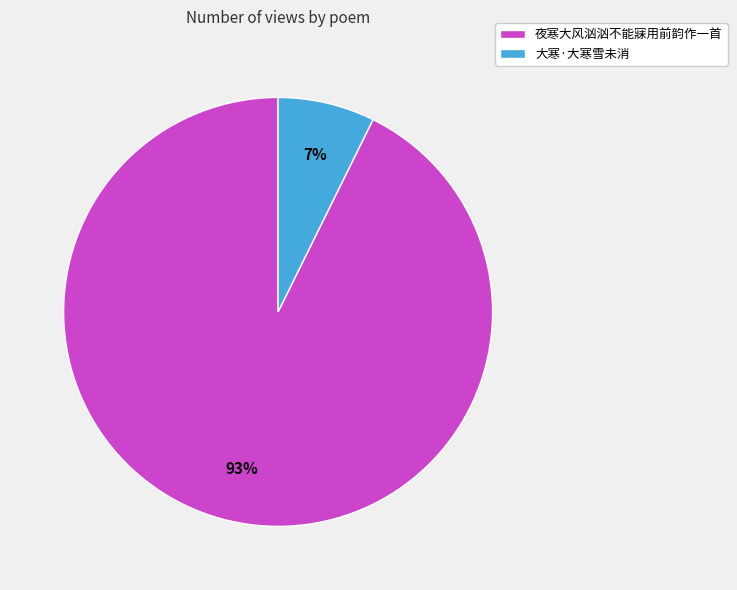

Is it true that 大寒·大寒雪未消 is 7% of the pie?

True